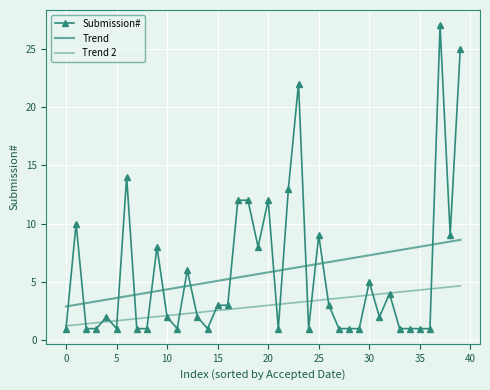

What is the lowest value of the Trend 2 series?

1.2